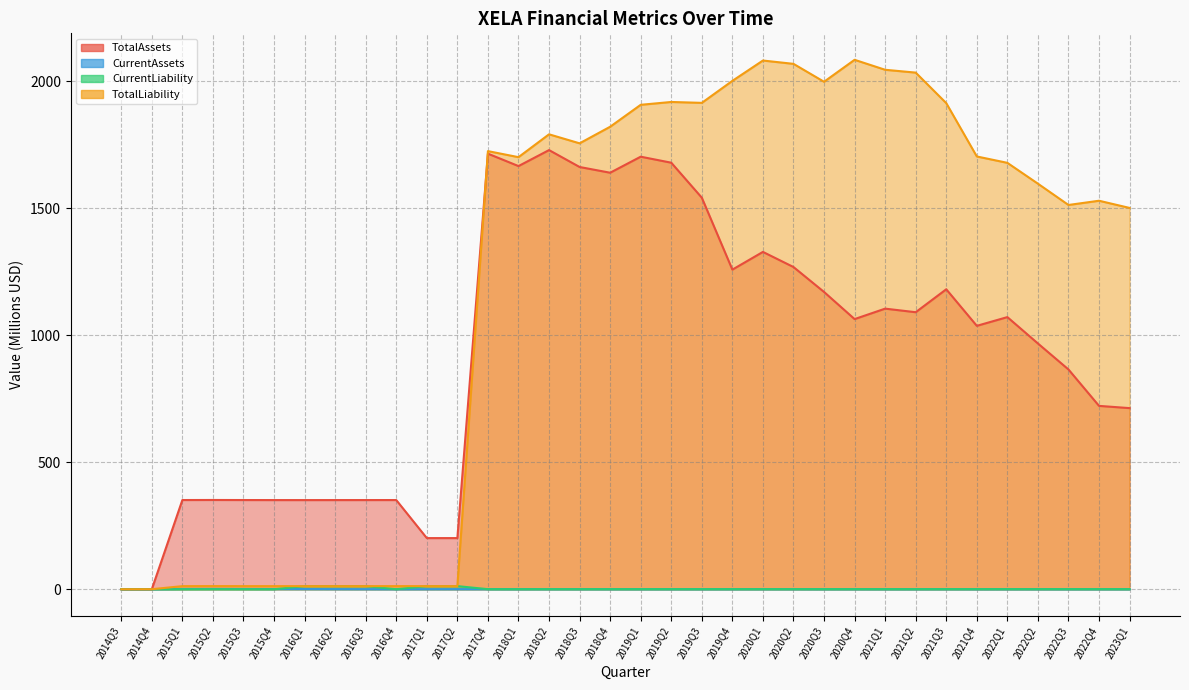

Reading left to right, extract all data points from this chart.

TotalAssets: 2014Q3=0.1	2014Q4=0.2	2015Q1=351.3	2015Q2=351.5	2015Q3=351.3	2015Q4=351.1	2016Q1=351.1	2016Q2=351.1	2016Q3=351.2	2016Q4=351.2	2017Q1=201.4	2017Q2=201.4	2017Q4=1714.8	2018Q1=1665.9	2018Q2=1728.9	2018Q3=1662.3	2018Q4=1639.8	2019Q1=1702.9	2019Q2=1679.2	2019Q3=1541.5	2019Q4=1258.3	2020Q1=1328.1	2020Q2=1268.5	2020Q3=1170.4	2020Q4=1063.6	2021Q1=1104.7	2021Q2=1090.7	2021Q3=1180.9	2021Q4=1037.0	2022Q1=1071.4	2022Q2=967.6	2022Q3=865.3	2022Q4=721.9	2023Q1=713.1
CurrentAssets: 2014Q3=0.0	2014Q4=0.0	2015Q1=1.3	2015Q2=1.4	2015Q3=1.2	2015Q4=1.0	2016Q1=0.8	2016Q2=0.5	2016Q3=0.4	2016Q4=0.1	2017Q1=0.3	2017Q2=0.4	2017Q4=0.3	2018Q1=0.3	2018Q2=0.4	2018Q3=0.3	2018Q4=0.4	2019Q1=0.3	2019Q2=0.3	2019Q3=0.3	2019Q4=0.3	2020Q1=0.4	2020Q2=0.4	2020Q3=0.3	2020Q4=0.3	2021Q1=0.3	2021Q2=0.3	2021Q3=0.4	2021Q4=0.3	2022Q1=0.3	2022Q2=0.2	2022Q3=0.2	2022Q4=0.2	2023Q1=0.2
CurrentLiability: 2014Q3=0.1	2014Q4=0.2	2015Q1=0.0	2015Q2=0.2	2015Q3=0.1	2015Q4=0.1	2016Q1=12.3	2016Q2=12.3	2016Q3=12.3	2016Q4=0.1	2017Q1=12.4	2017Q2=12.4	2017Q4=0.4	2018Q1=0.3	2018Q2=0.4	2018Q3=0.4	2018Q4=0.4	2019Q1=0.4	2019Q2=0.4	2019Q3=0.4	2019Q4=0.5	2020Q1=0.4	2020Q2=0.4	2020Q3=0.4	2020Q4=0.5	2021Q1=0.4	2021Q2=0.4	2021Q3=0.5	2021Q4=0.5	2022Q1=0.5	2022Q2=0.5	2022Q3=0.5	2022Q4=0.5	2023Q1=0.5
TotalLiability: 2014Q3=0.1	2014Q4=0.2	2015Q1=12.3	2015Q2=12.5	2015Q3=12.4	2015Q4=12.3	2016Q1=12.3	2016Q2=12.3	2016Q3=12.3	2016Q4=12.4	2017Q1=12.4	2017Q2=12.4	2017Q4=1724.8	2018Q1=1701.1	2018Q2=1791.0	2018Q3=1755.5	2018Q4=1820.8	2019Q1=1907.2	2019Q2=1918.3	2019Q3=1914.8	2019Q4=2001.4	2020Q1=2081.5	2020Q2=2068.4	2020Q3=1997.9	2020Q4=2084.3	2021Q1=2045.1	2021Q2=2033.9	2021Q3=1913.8	2021Q4=1703.8	2022Q1=1678.7	2022Q2=1596.6	2022Q3=1512.8	2022Q4=1529.5	2023Q1=1501.2